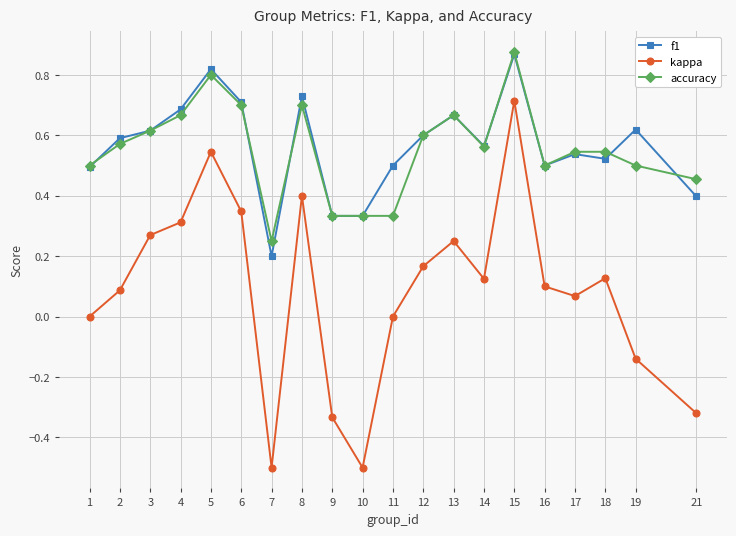

How many categories are shown in the chart?

20